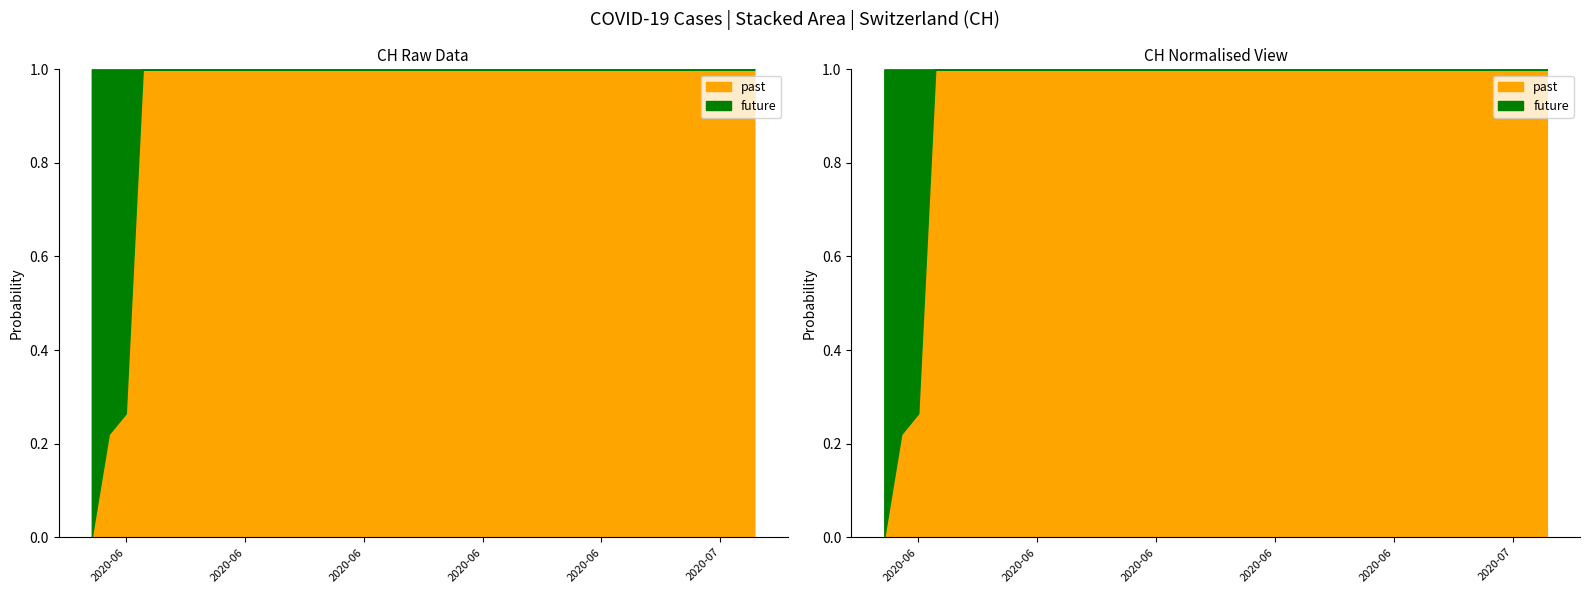

True or false: the data has more than 1 interior local peaks.

False